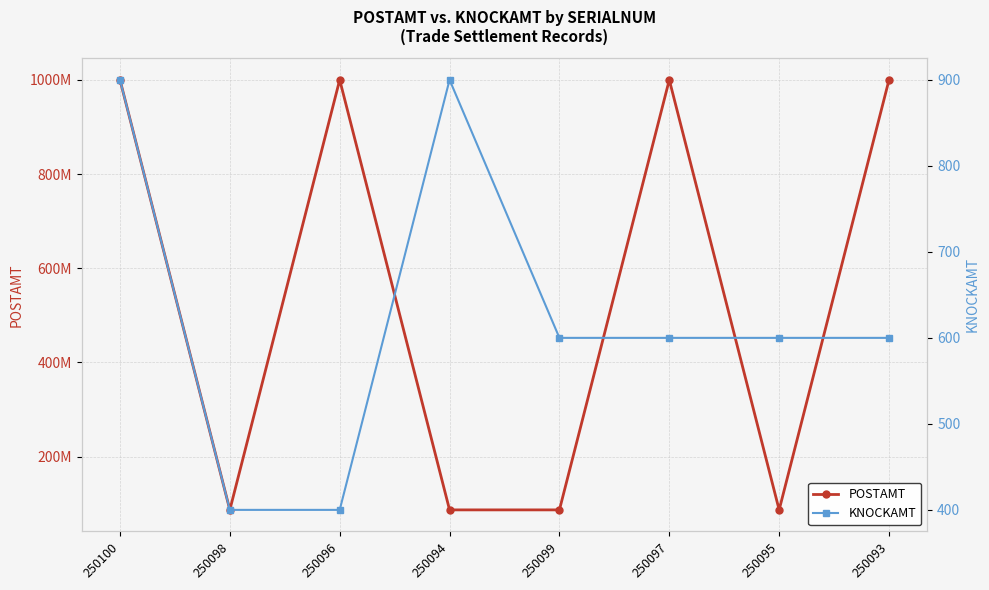

What is the sum of all KNOCKAMT values?

5000.0